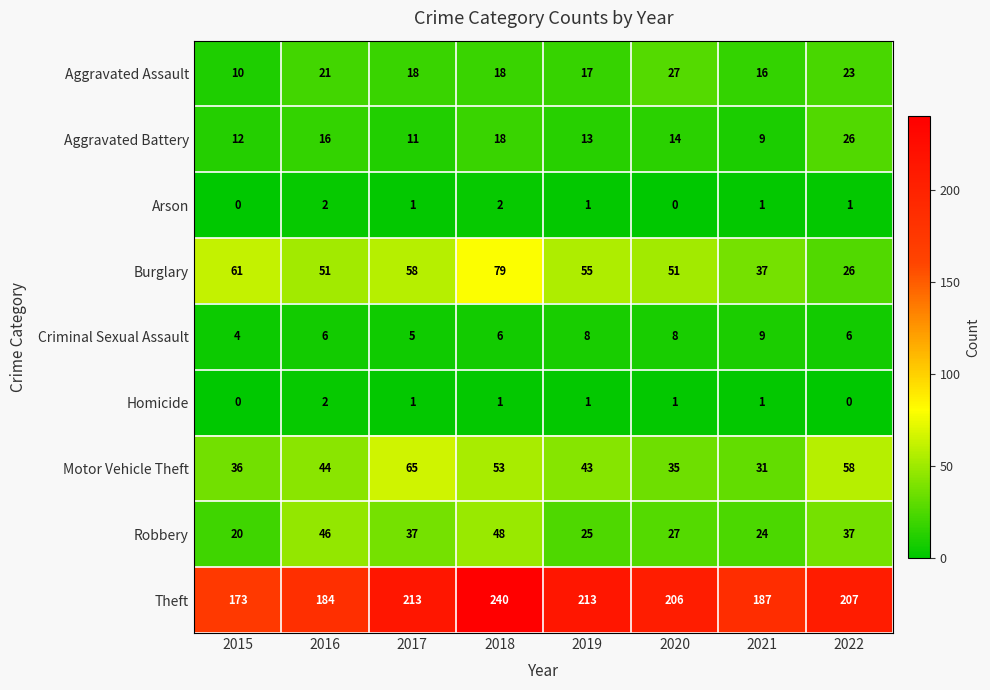

Which series has the widest spread of values?

Theft